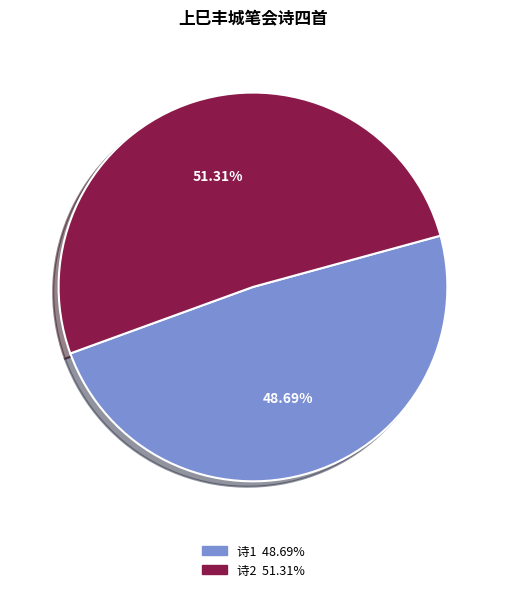

Does any single category account for the majority?

Yes